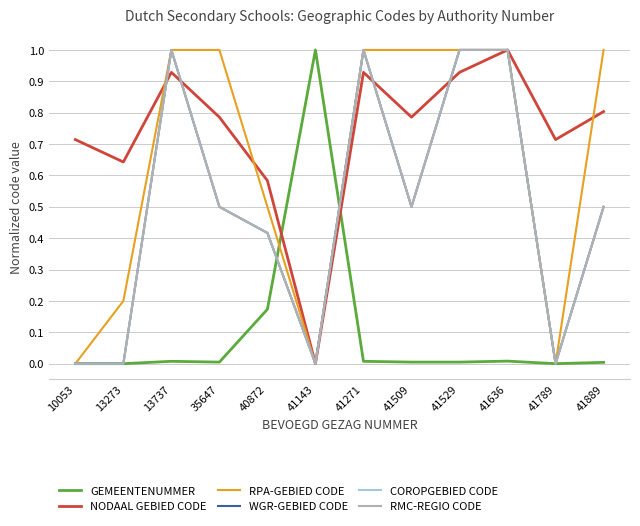

Is this an area chart (filled region under the line)?

No